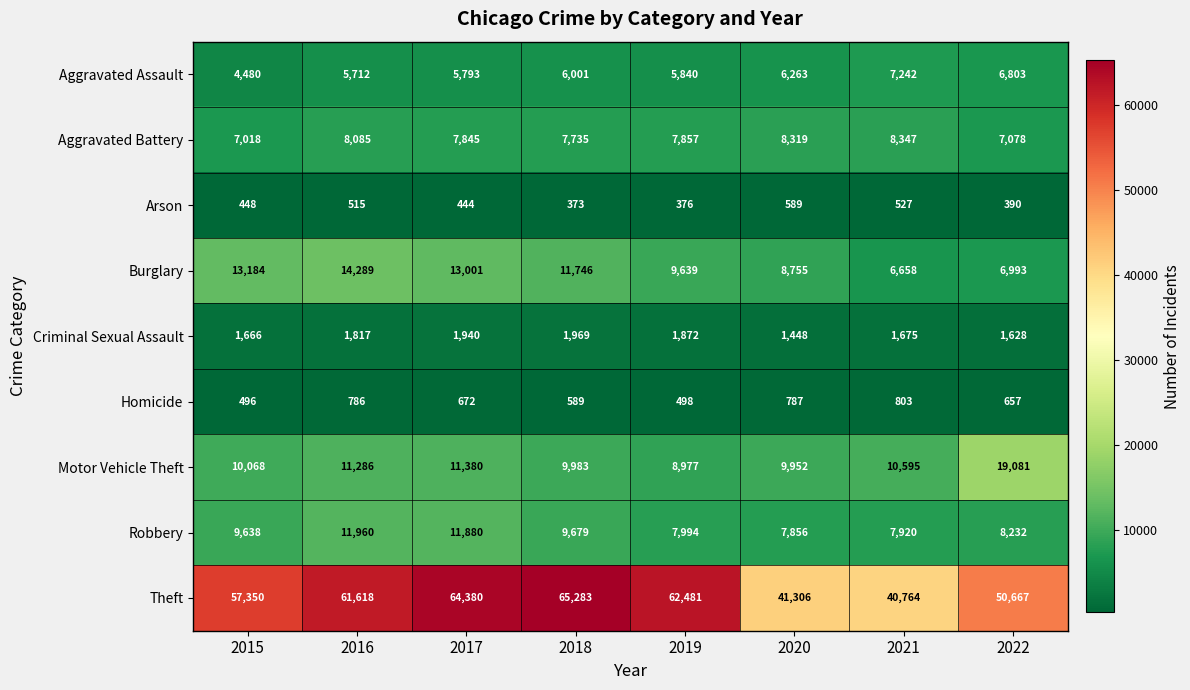

Which series changed the most between 2016 and 2022?

Theft